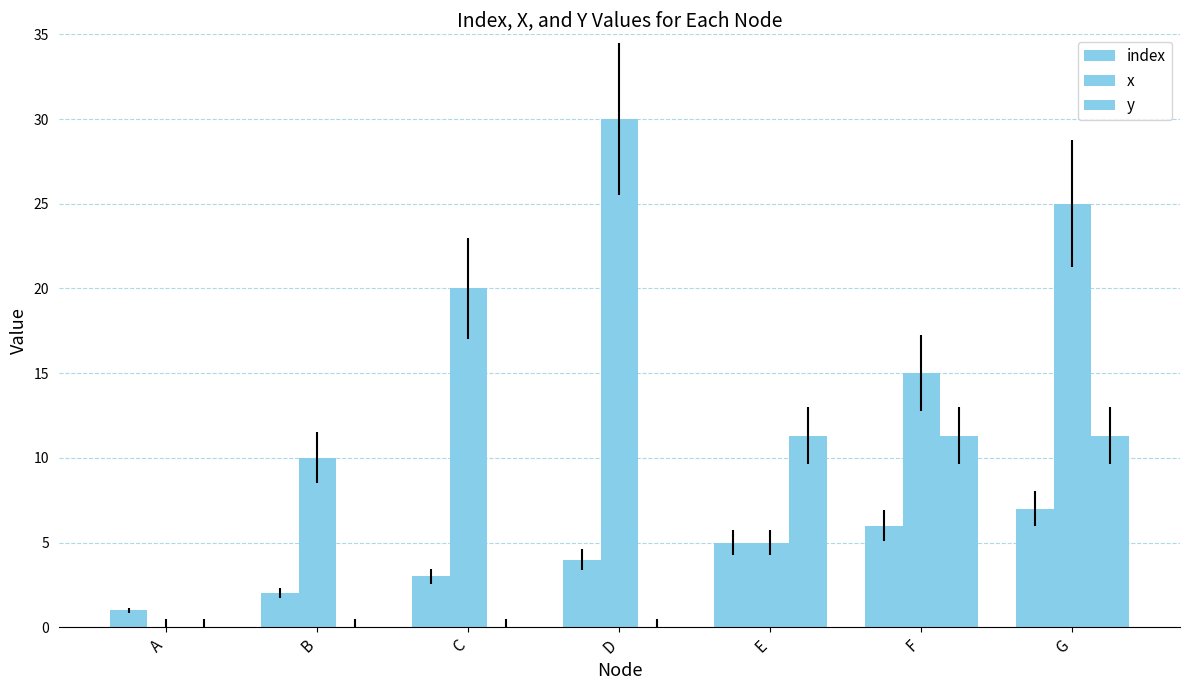

How many categories are shown in the chart?

7